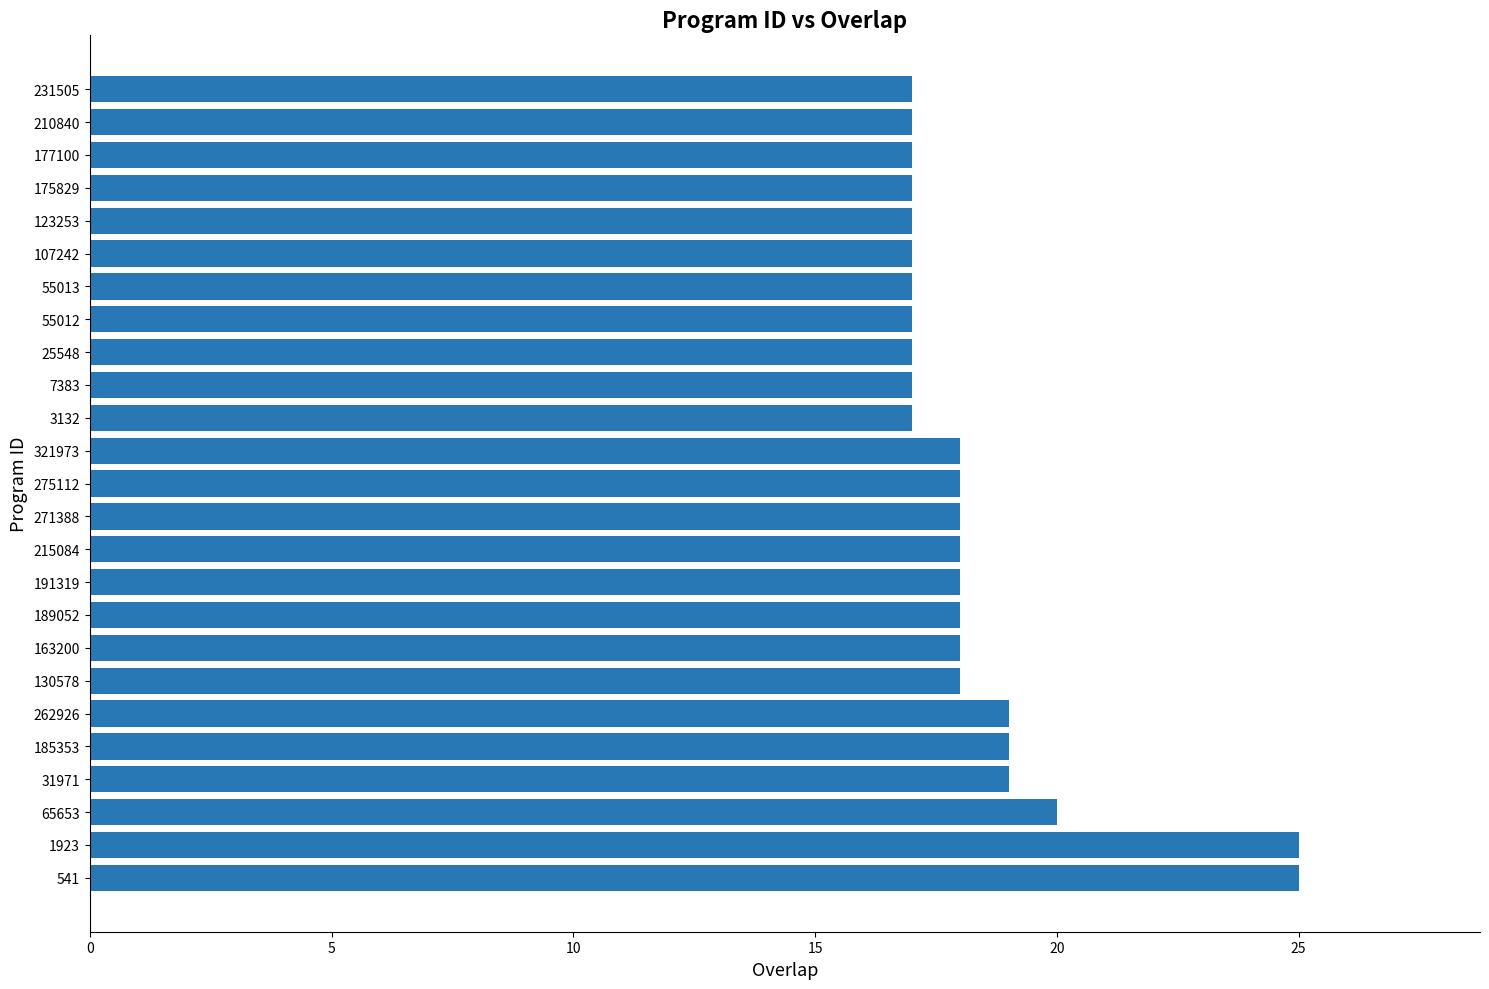

Does the chart contain any negative values?

No